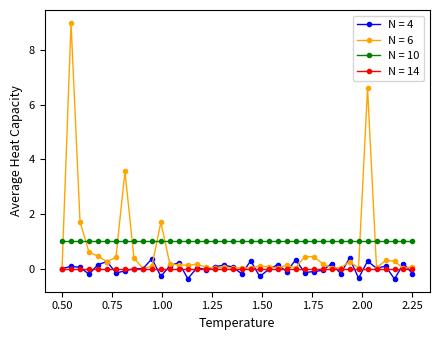

True or false: N = 4 has more than 0 points higher than both neighbors.

True